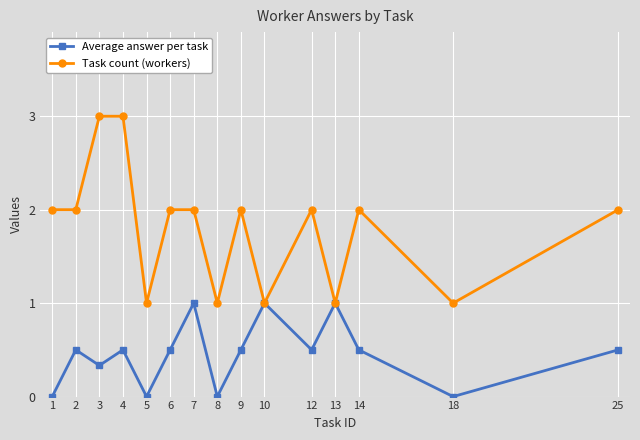

The value of Average answer per task at 14 is 0.5. True or false?

True